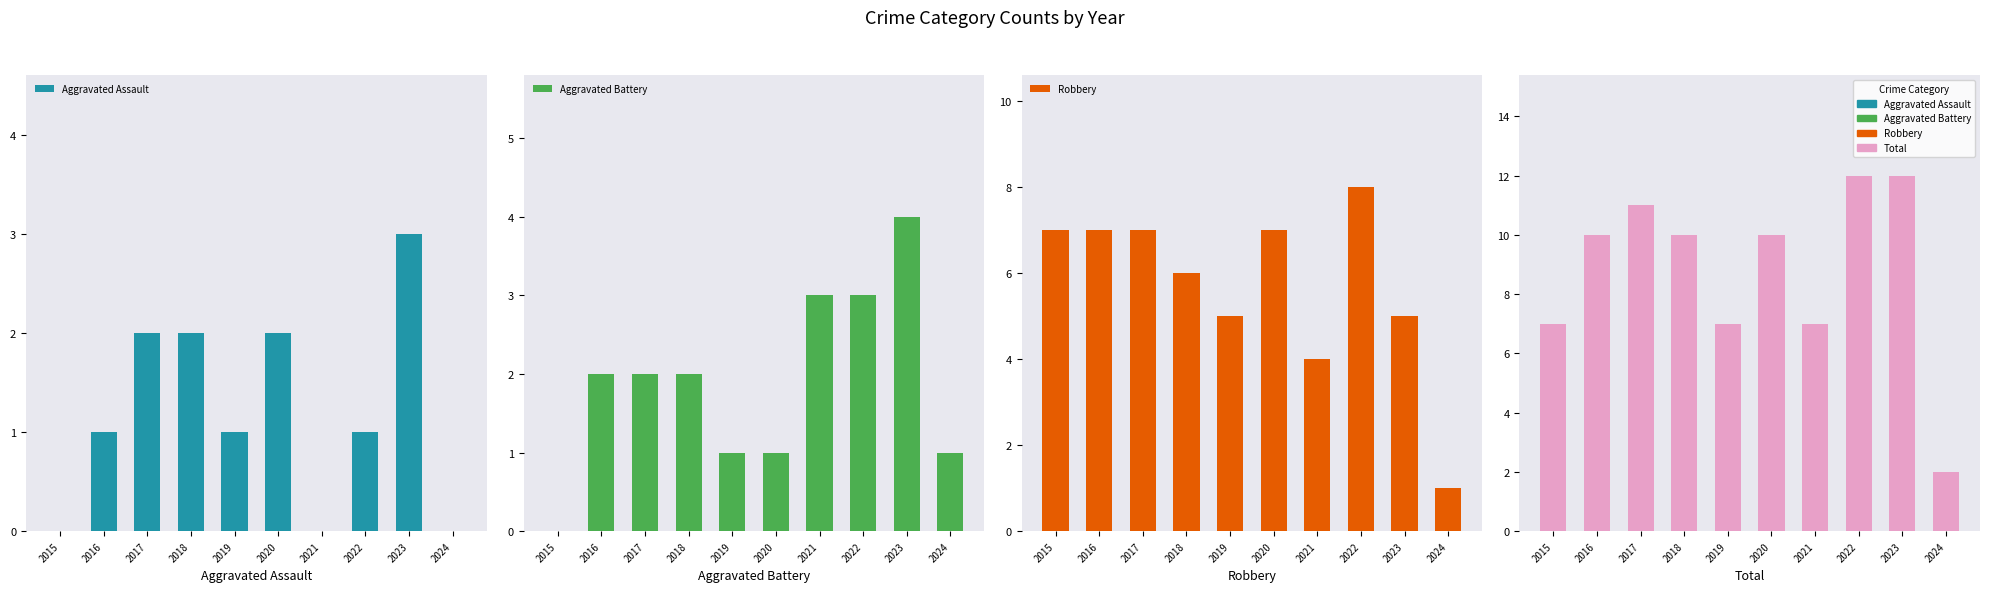

Which series has the widest spread of values?

Total